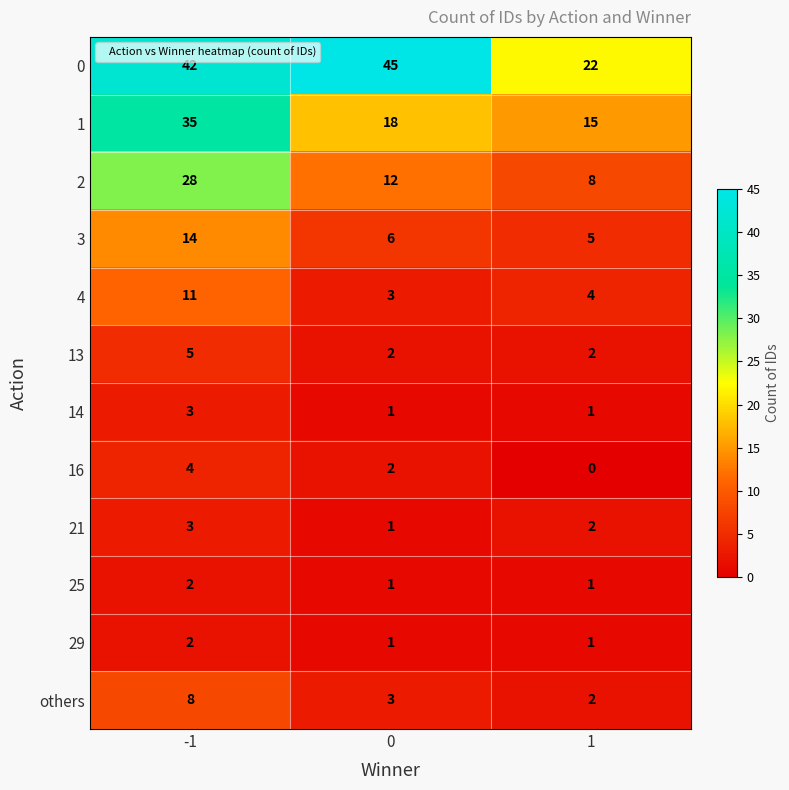

What is the difference between the highest and lowest values at -1?

40